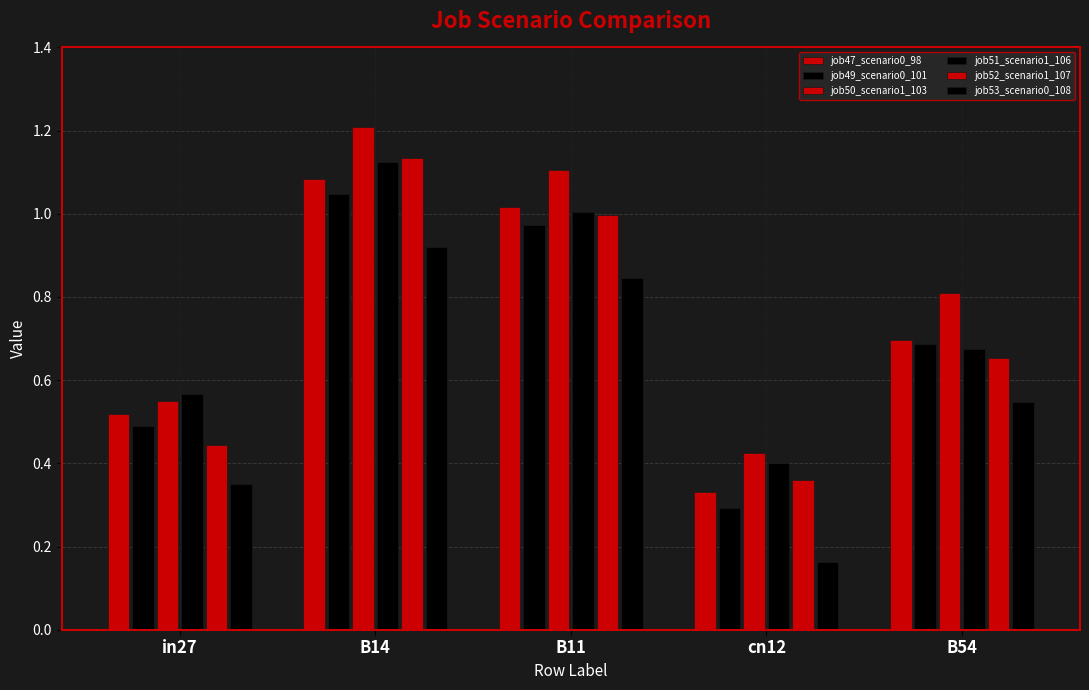

Are the bars horizontal?

No